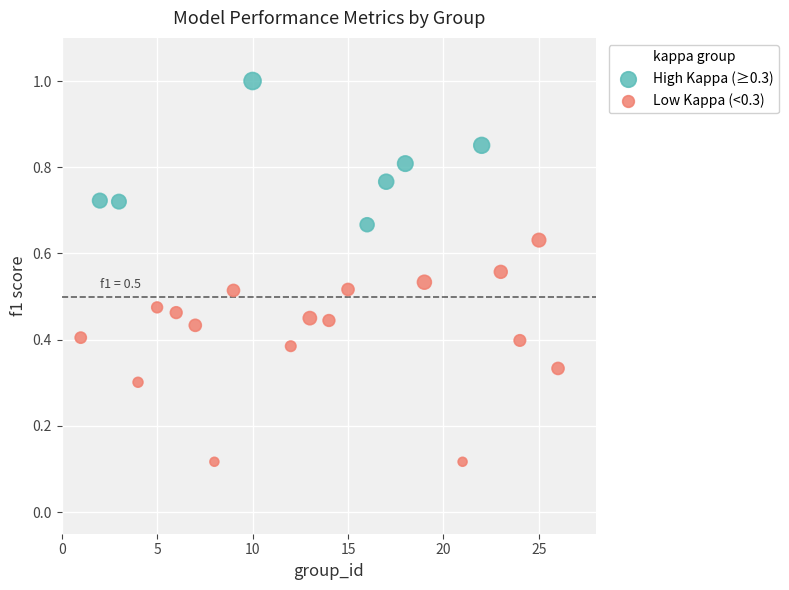

Which series reaches the maximum Y coordinate?

High Kappa (≥0.3)